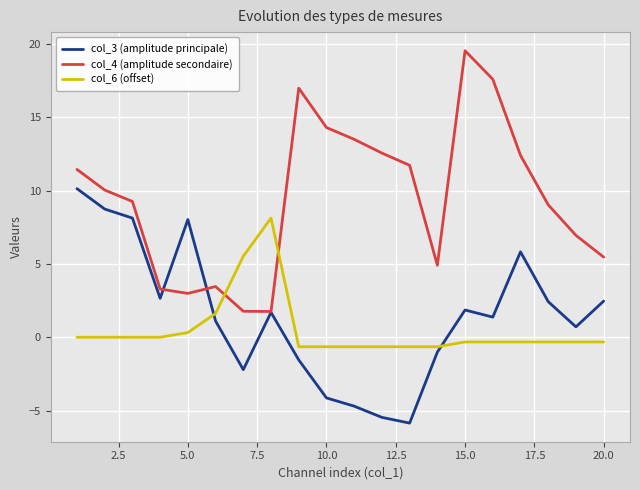

Which series has the largest total across all categories?

col_4 (amplitude secondaire)